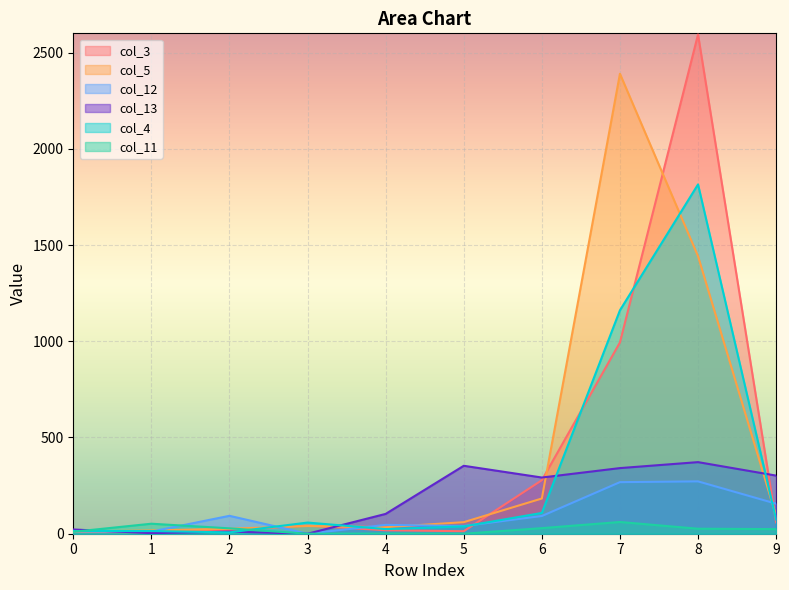

What is the difference between the highest and lowest values at 9?

278